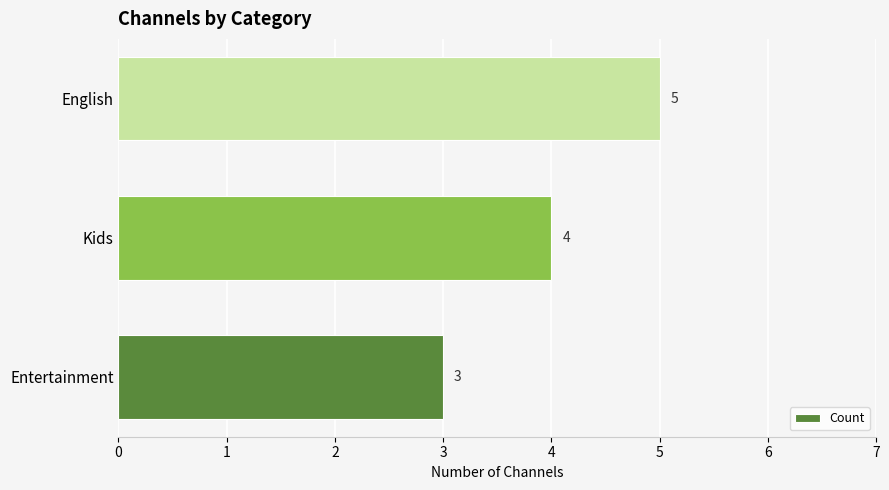

How many values are between 3 and 5?

3